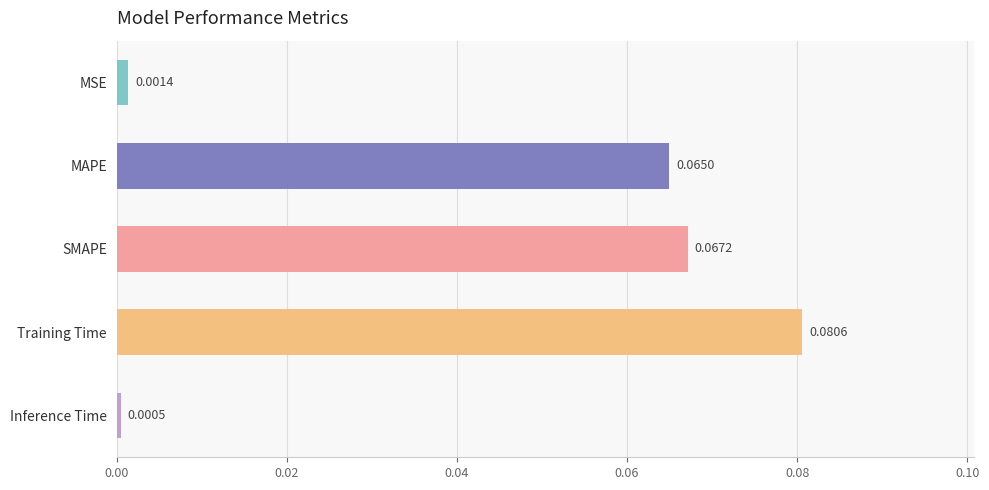

Count the number of categories in the chart.

5